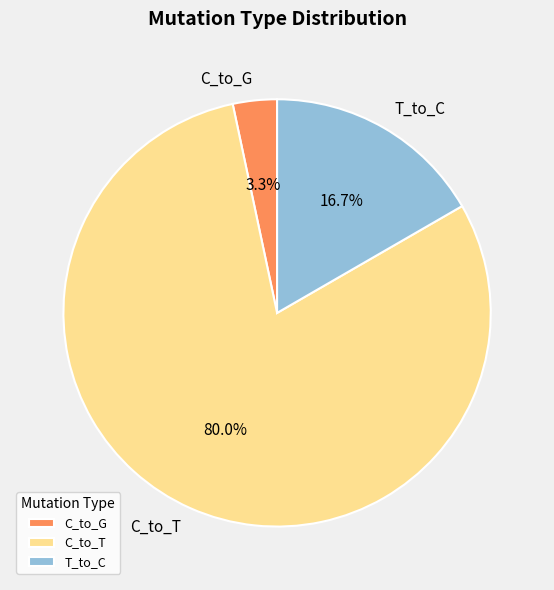

Count the number of slices in the pie.

3